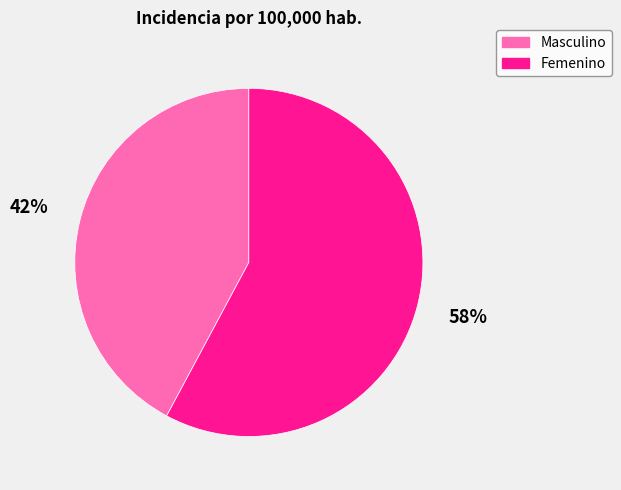

Which category accounts for the majority?

Femenino